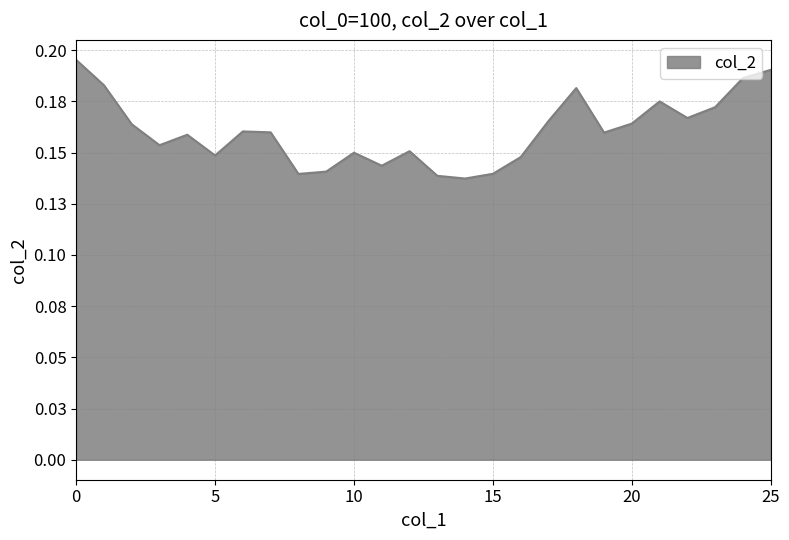

Which label corresponds to the smallest value in the chart?

14